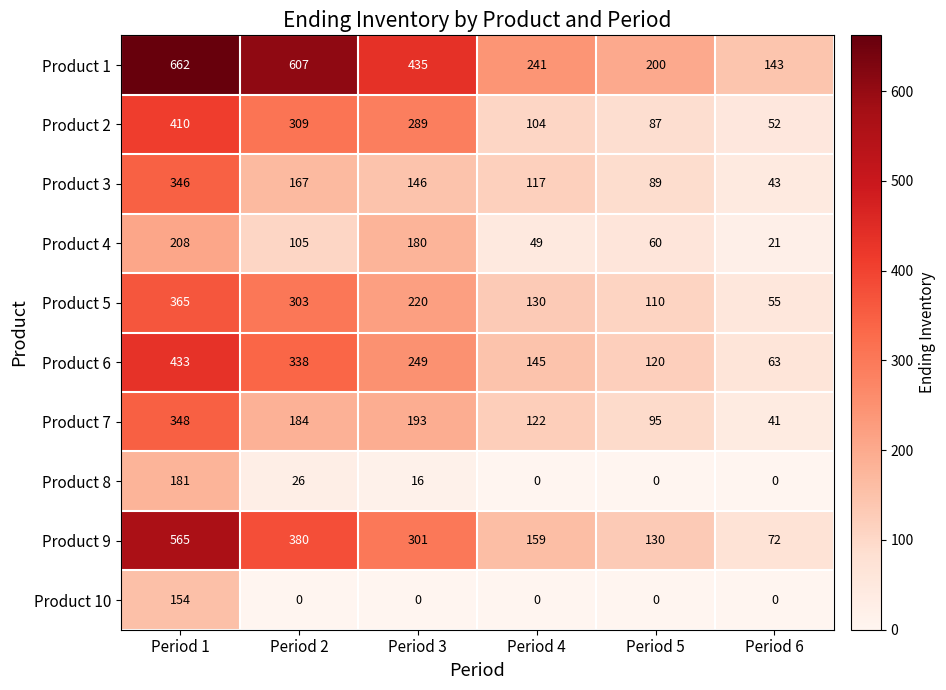

Which series has the largest total across all categories?

Product 1